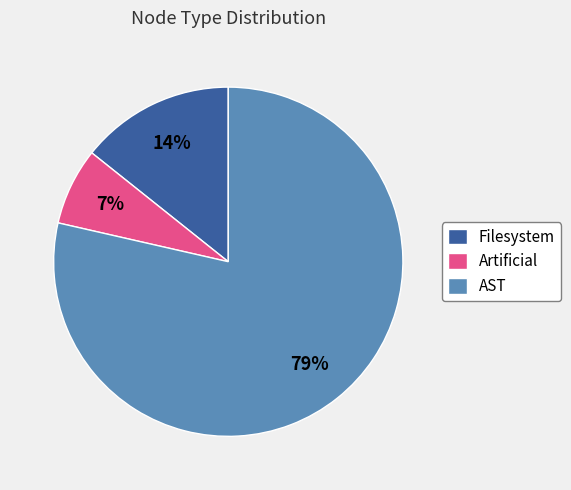

What is the ratio of the value at Artificial to the value at Filesystem?

0.5